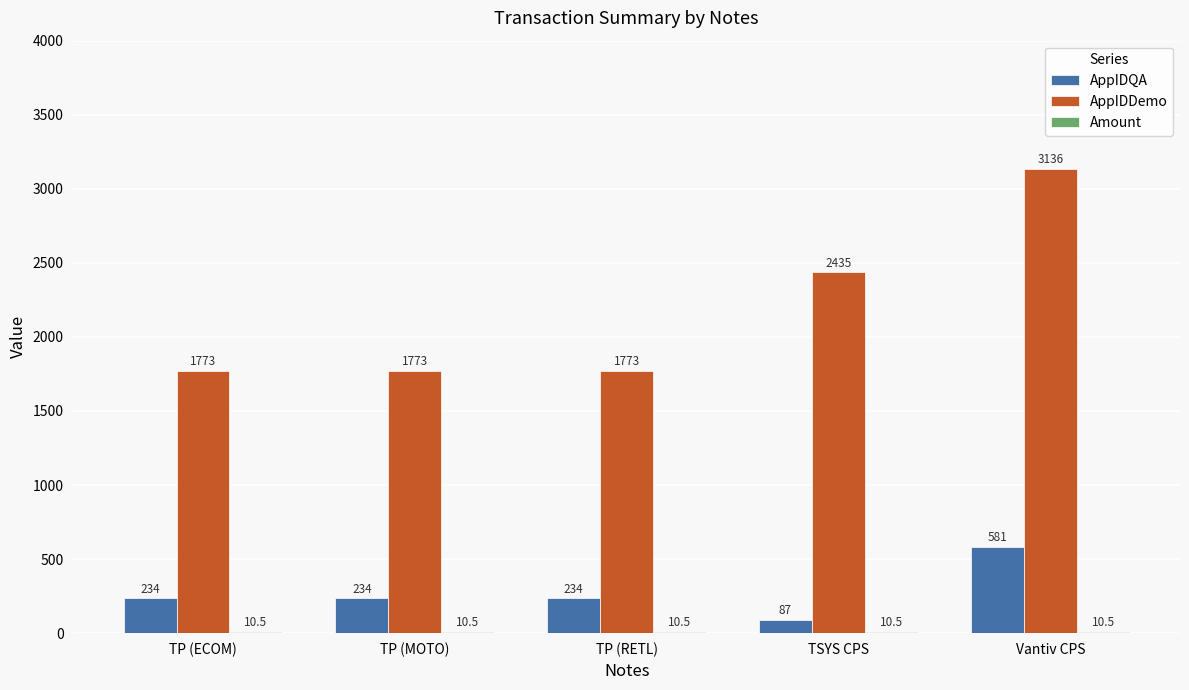

Count the number of data series in this chart.

3